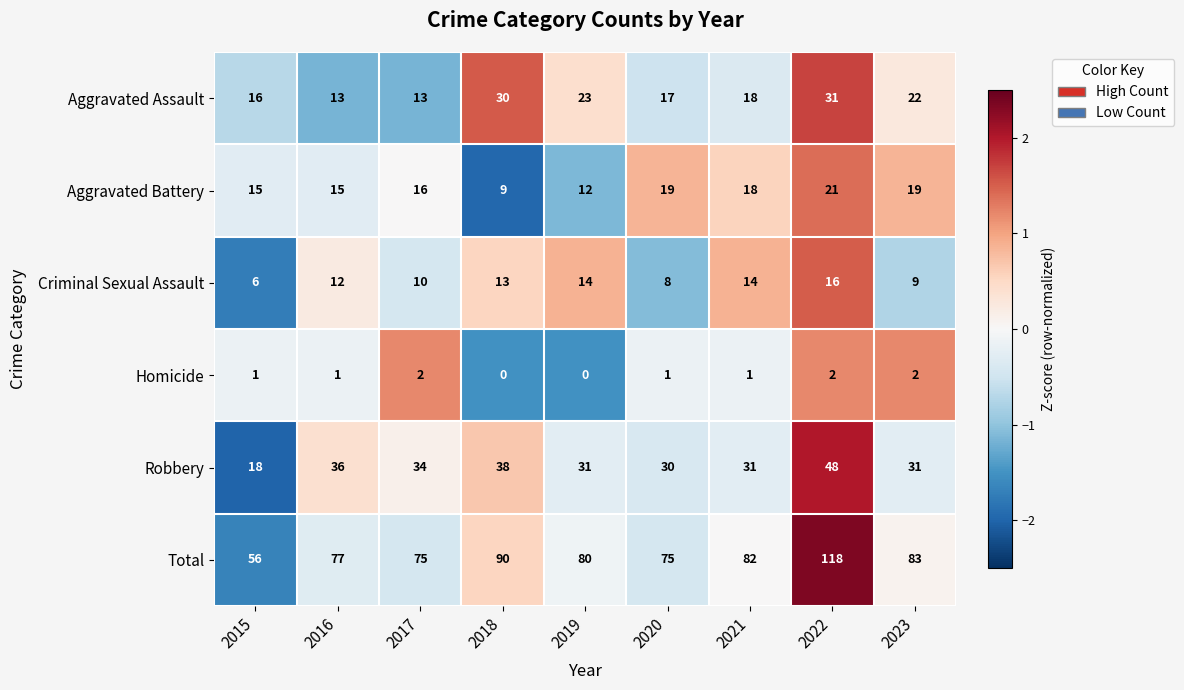

Is the value of Criminal Sexual Assault at 2016 greater than the value of Aggravated Battery at 2023?

No